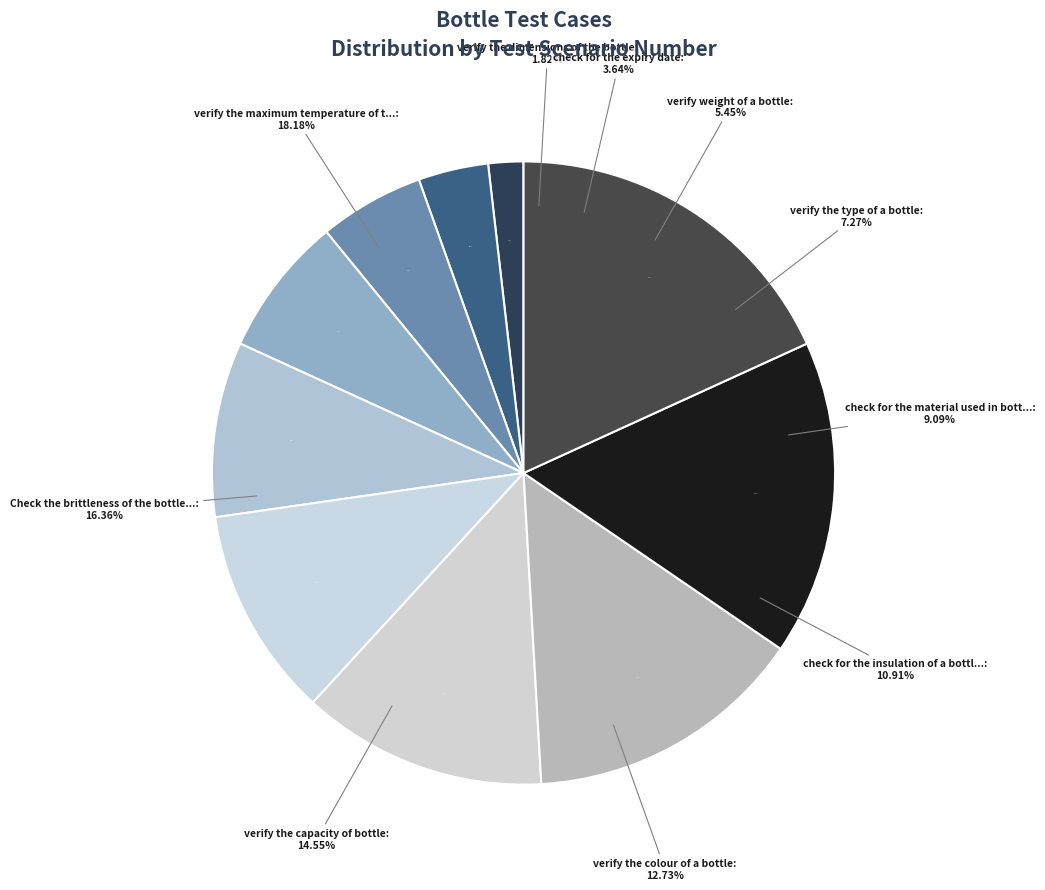

Is the sum of verify the dimensions of the bottle and verify the colour of a bottle greater than half?

No